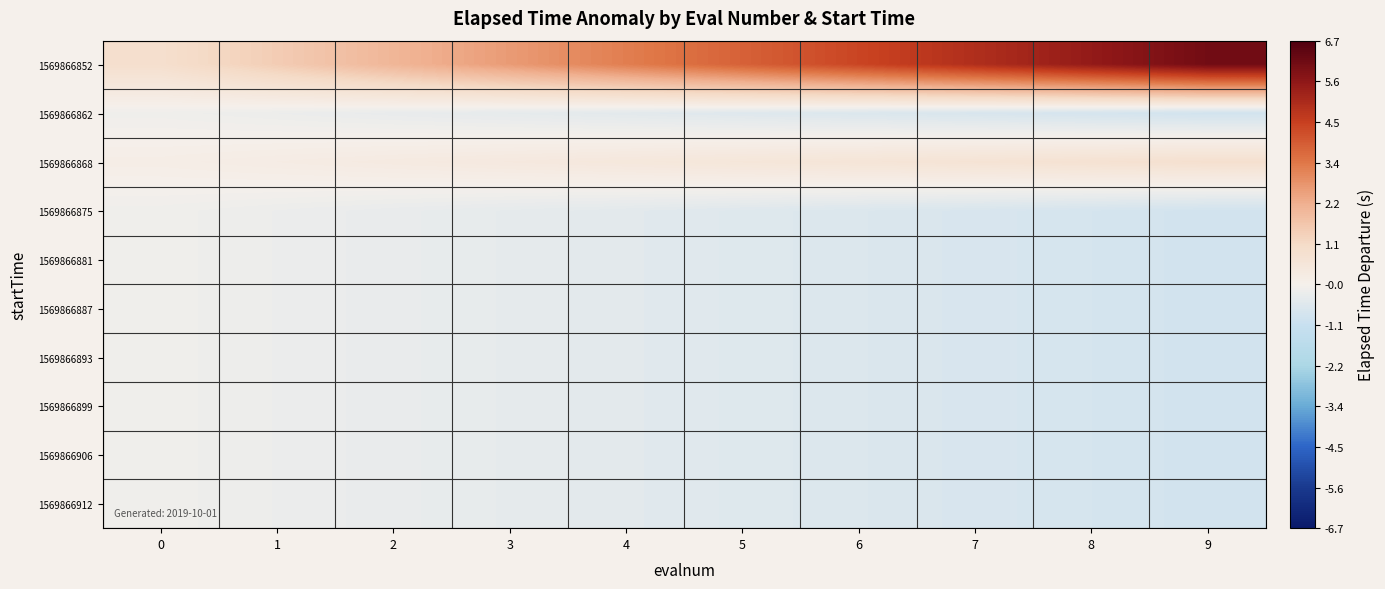

What is the greatest value displayed?

6.1